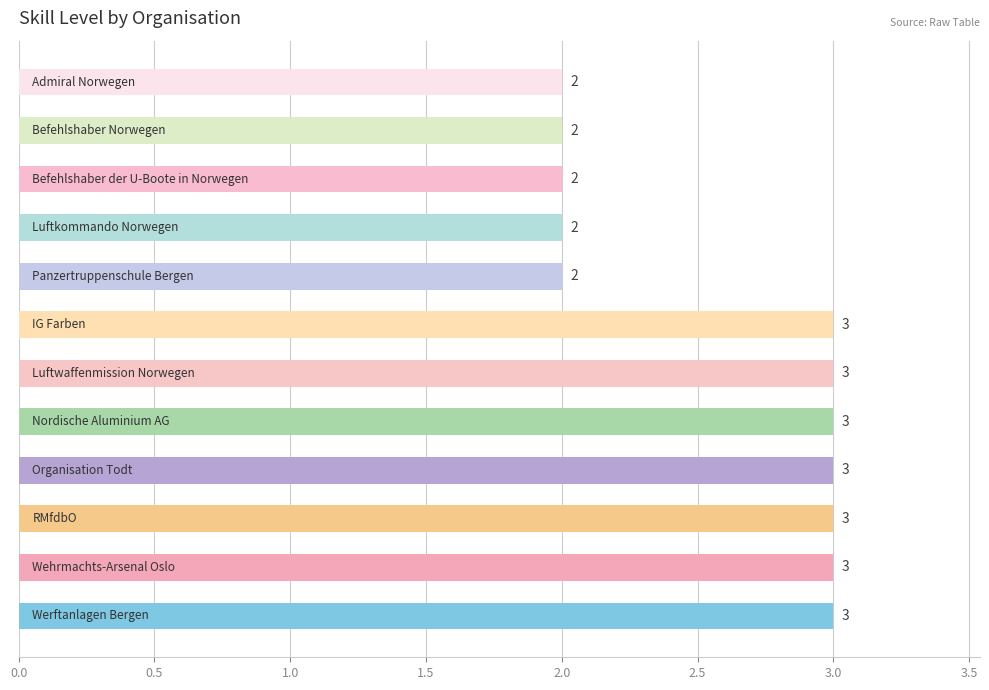

Count the values in the range 2 to 3.

12